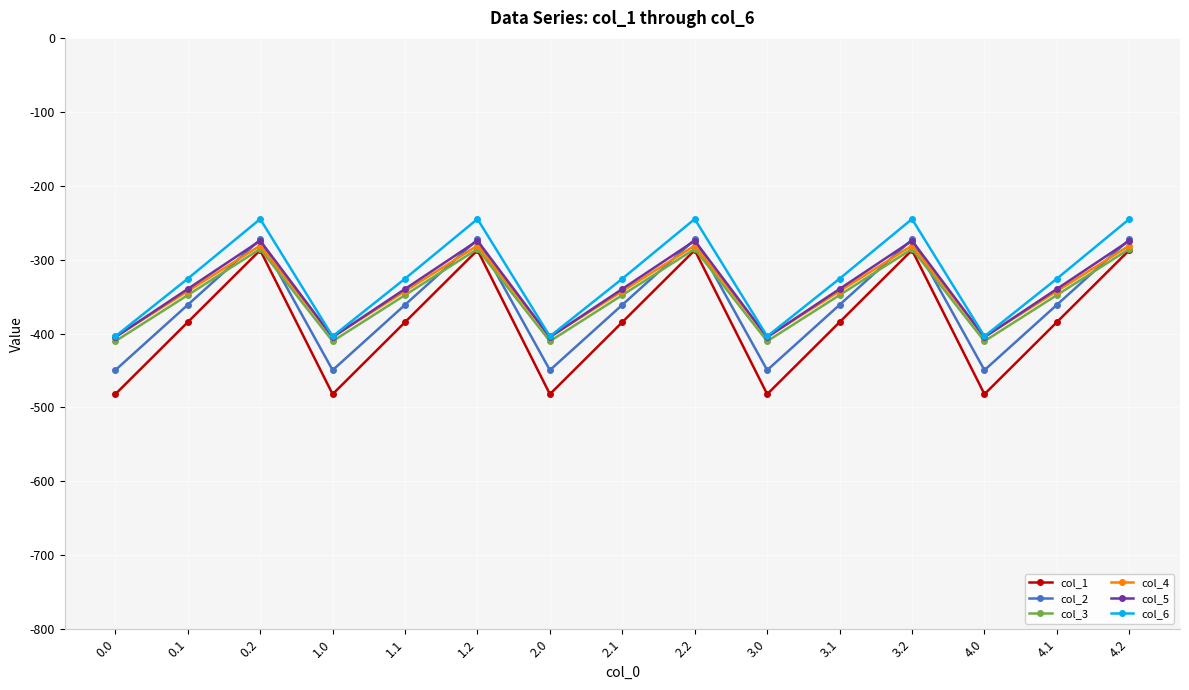

What is the smallest value displayed?

-482.0